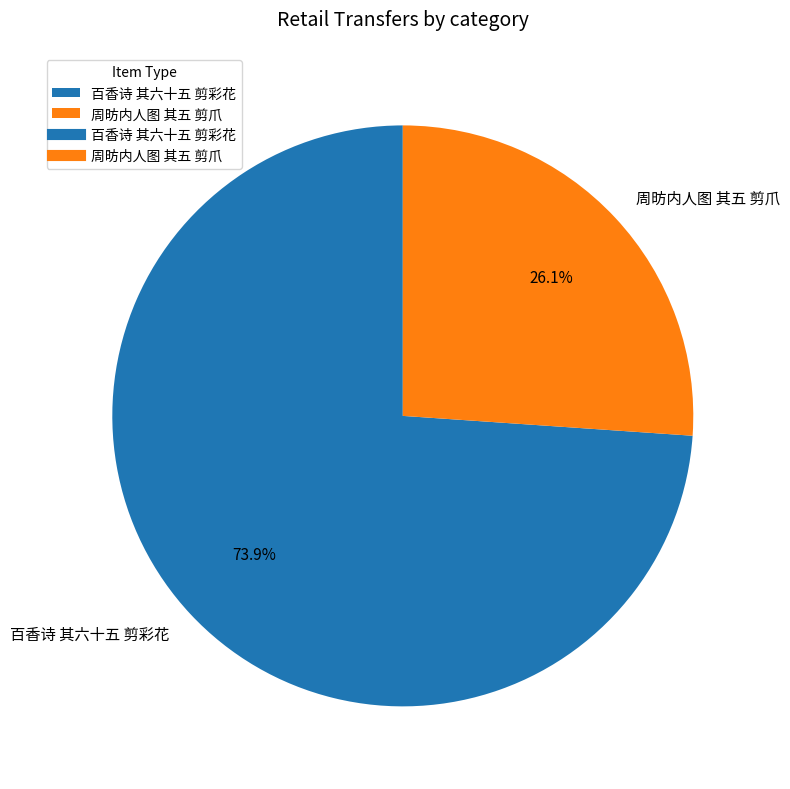

Count the number of slices in the pie.

2